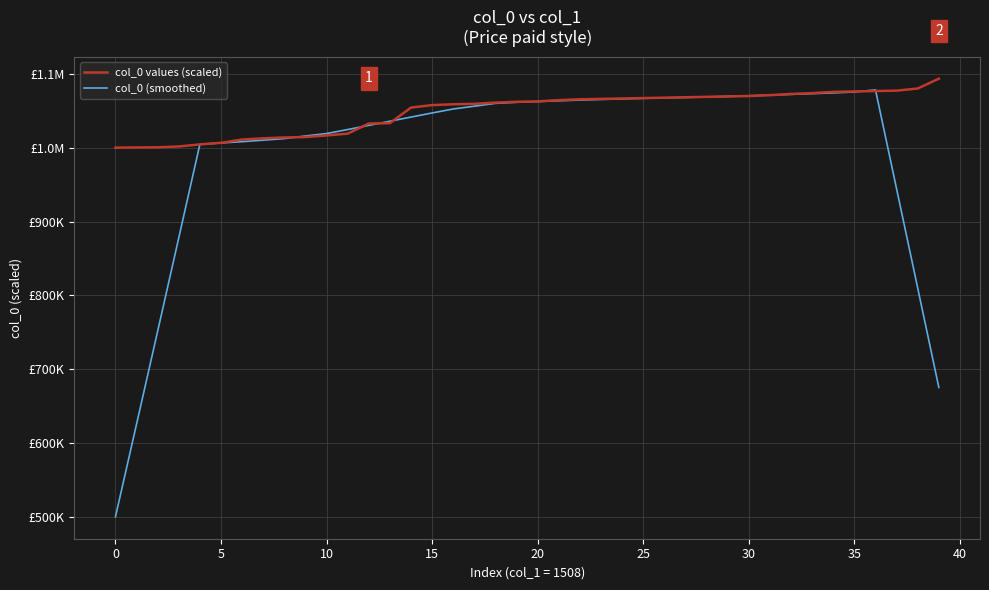

What is the value of the col_0 (smoothed) point at the 4th from the left?

878132.5